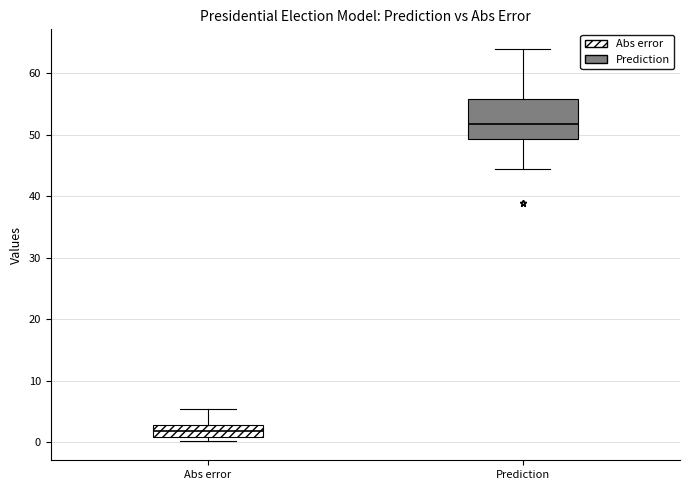

Reading left to right, transcribe this box plot: for each box, give where its median line is, the range the box spans, and where its two whiskers end, as read against the y-axis. The values are not printed on the chart, so give them approximately, as read against the axis.

Abs error: median 2, box 1 to 3, whiskers 0 to 5
Prediction: median 52, box 49 to 56, whiskers 44 to 64